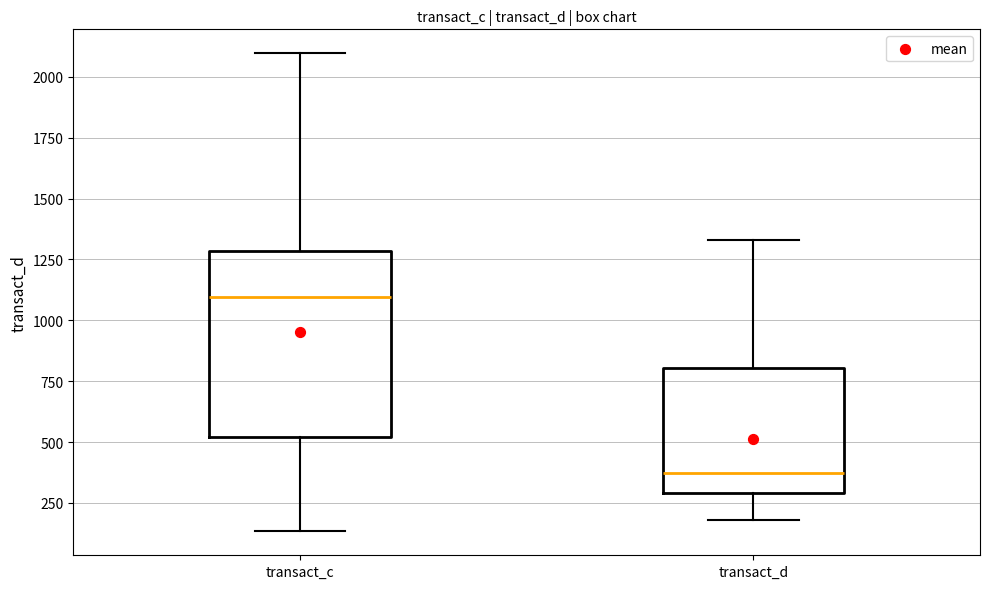

Where is the lower edge of the box for transact_c on the y-axis? The values are not printed on the chart, so give them approximately, as read against the axis.

500